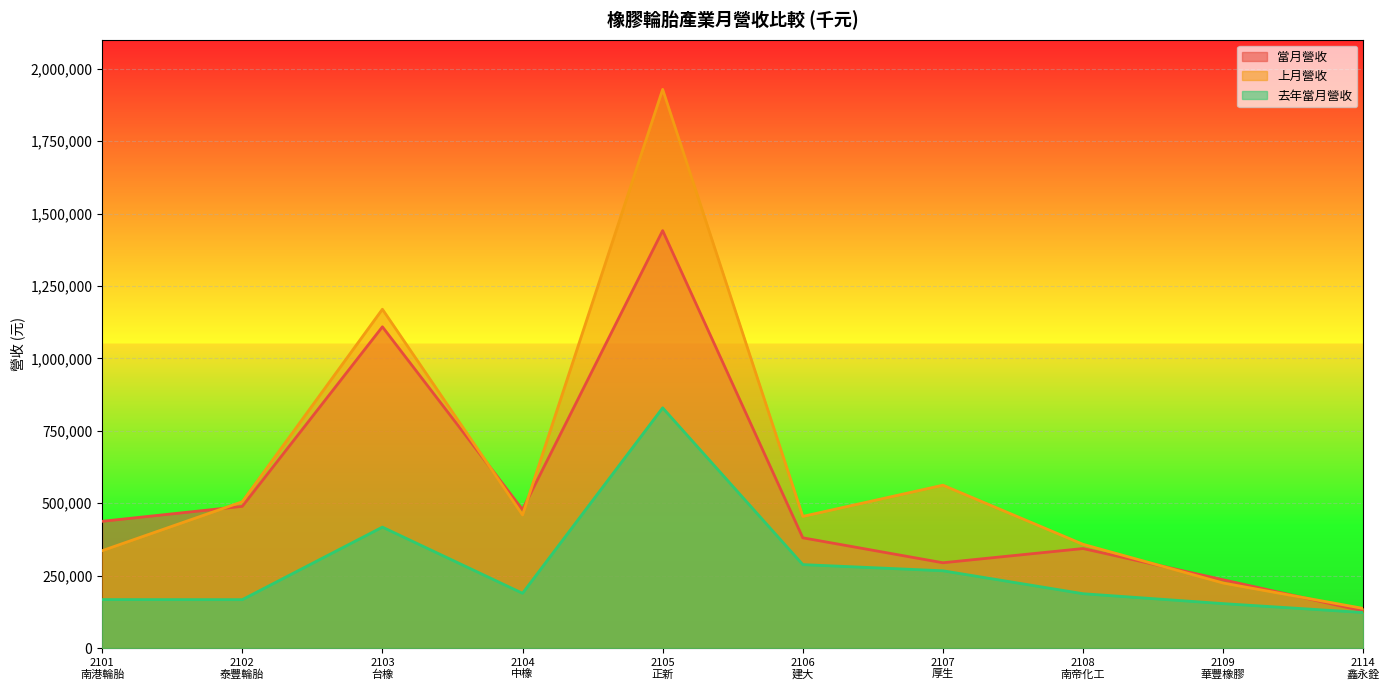

How many distinct data groups are displayed?

3